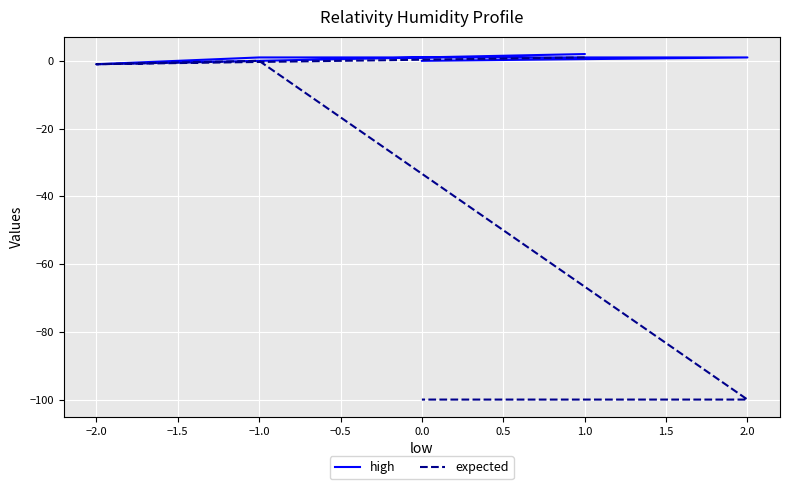

What is the difference between the second highest and second lowest values in the expected series?

100